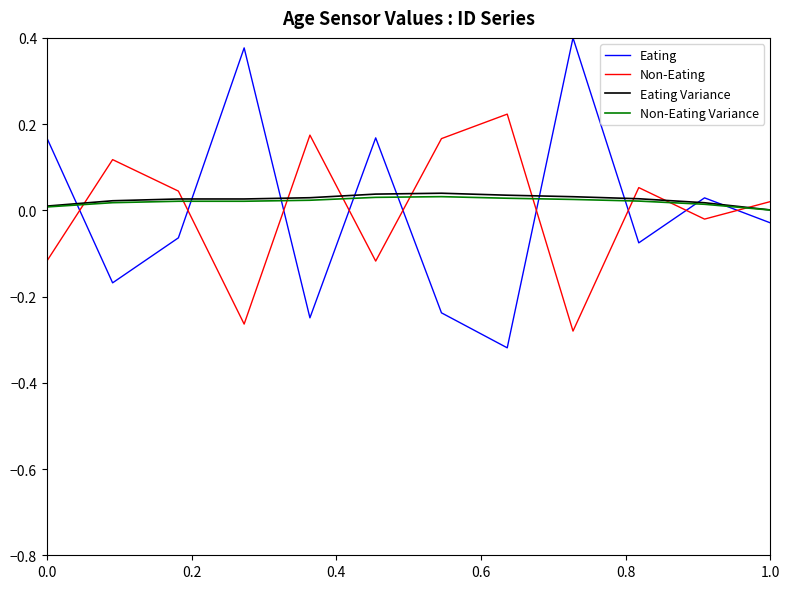

Which series has the largest range (max minus min)?

Eating